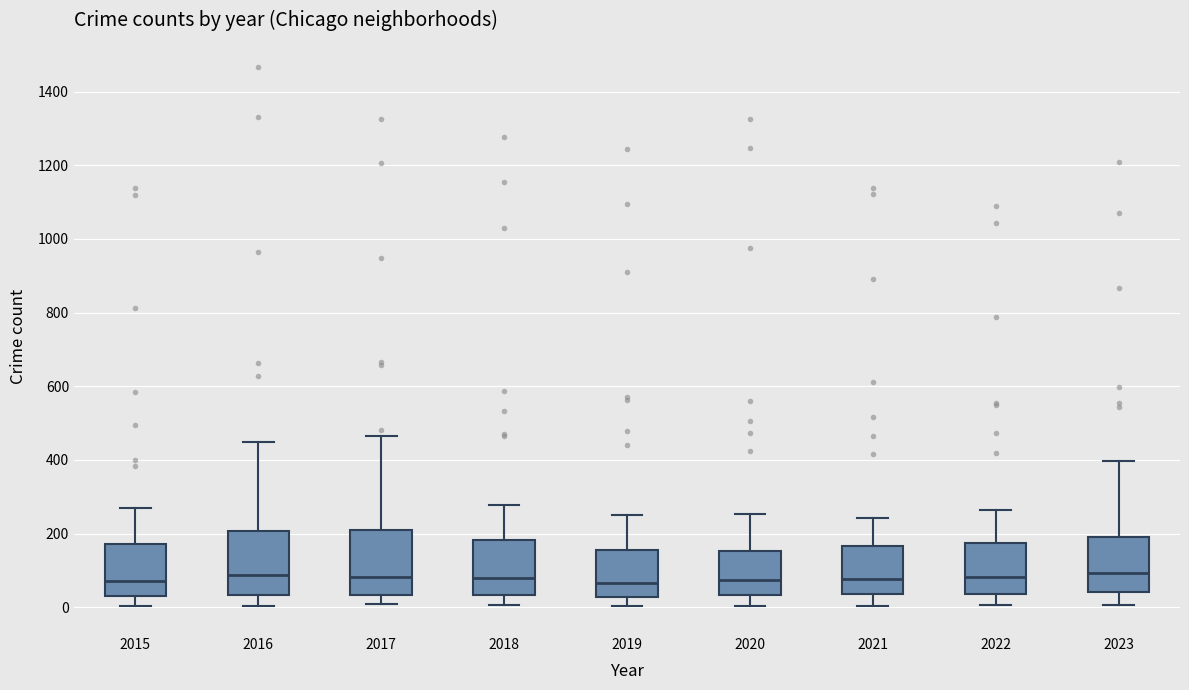

Where is the upper edge of the box at x = 2017 on the y-axis? The values are not printed on the chart, so give them approximately, as read against the axis.

200